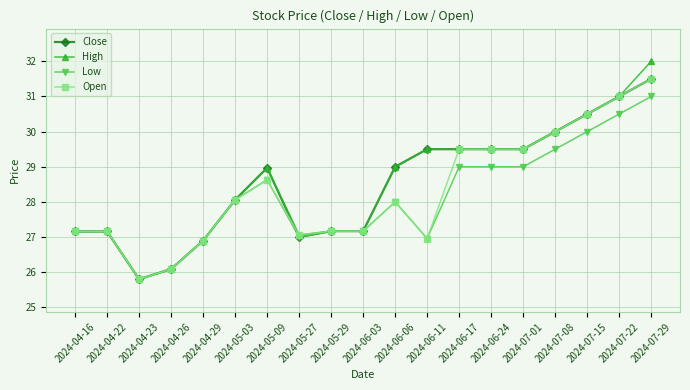

True or false: Open has more than 0 points higher than both neighbors.

True